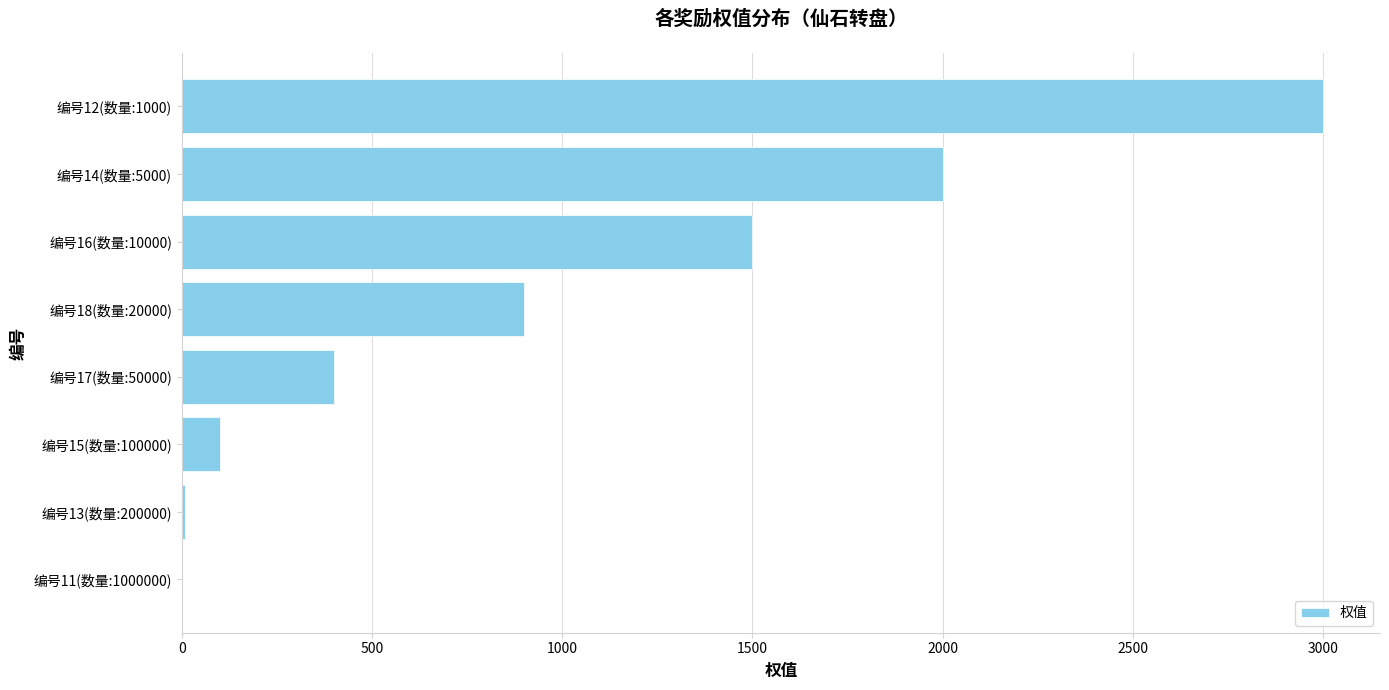

How many series are shown in this chart?

1